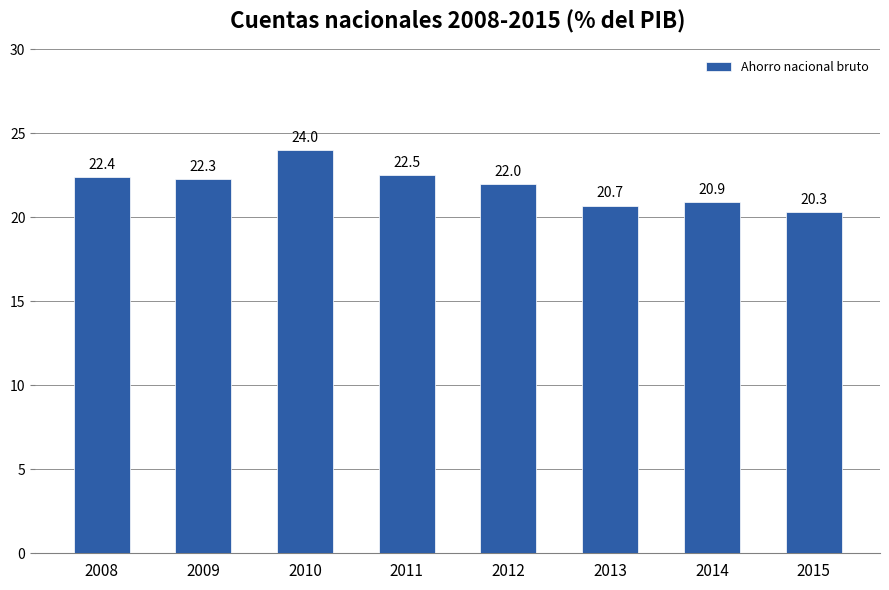

What is the sum of the values at 2010 and 2013?

44.7